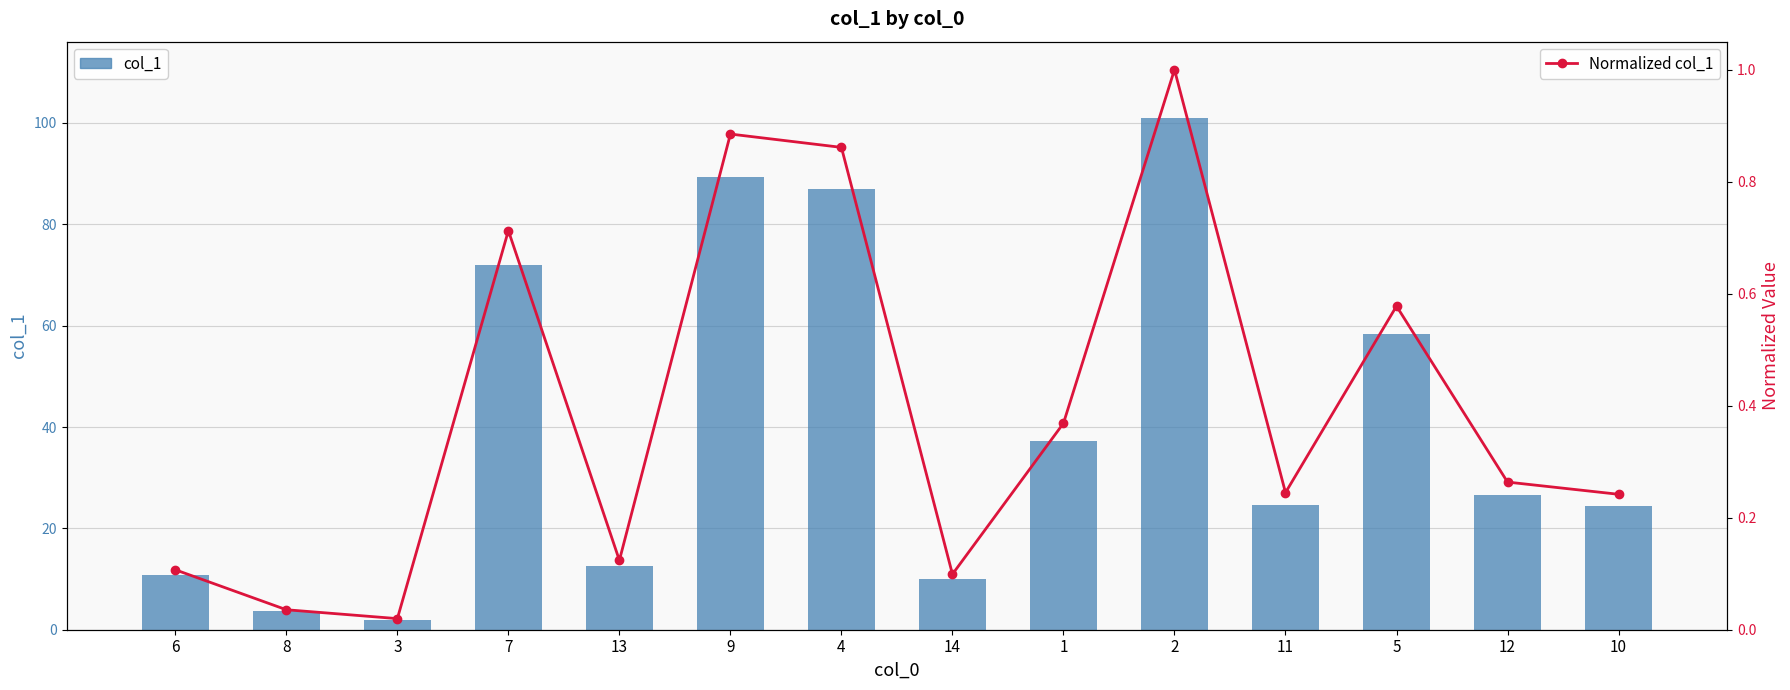

How many series are shown in this chart?

2